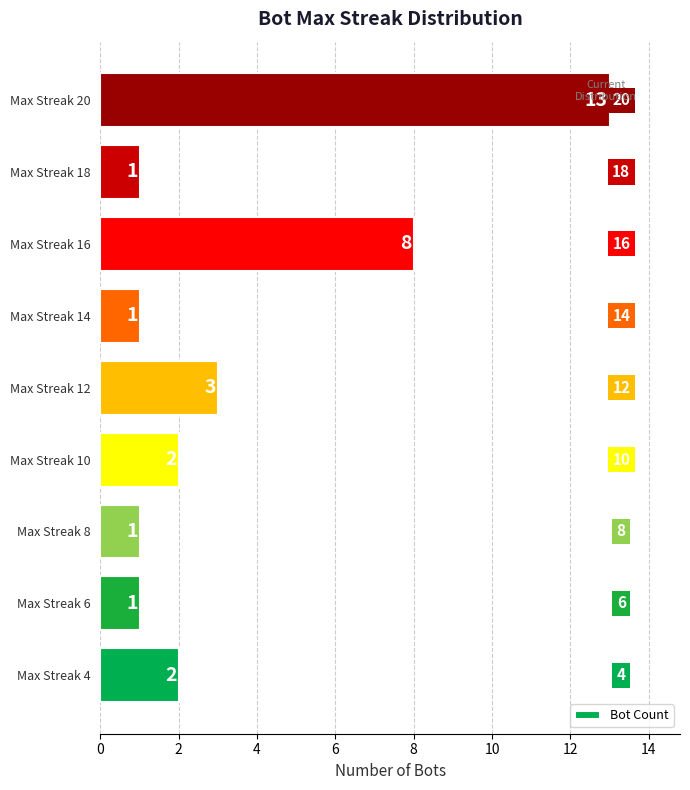

What is the difference between the maximum and second lowest values?

12